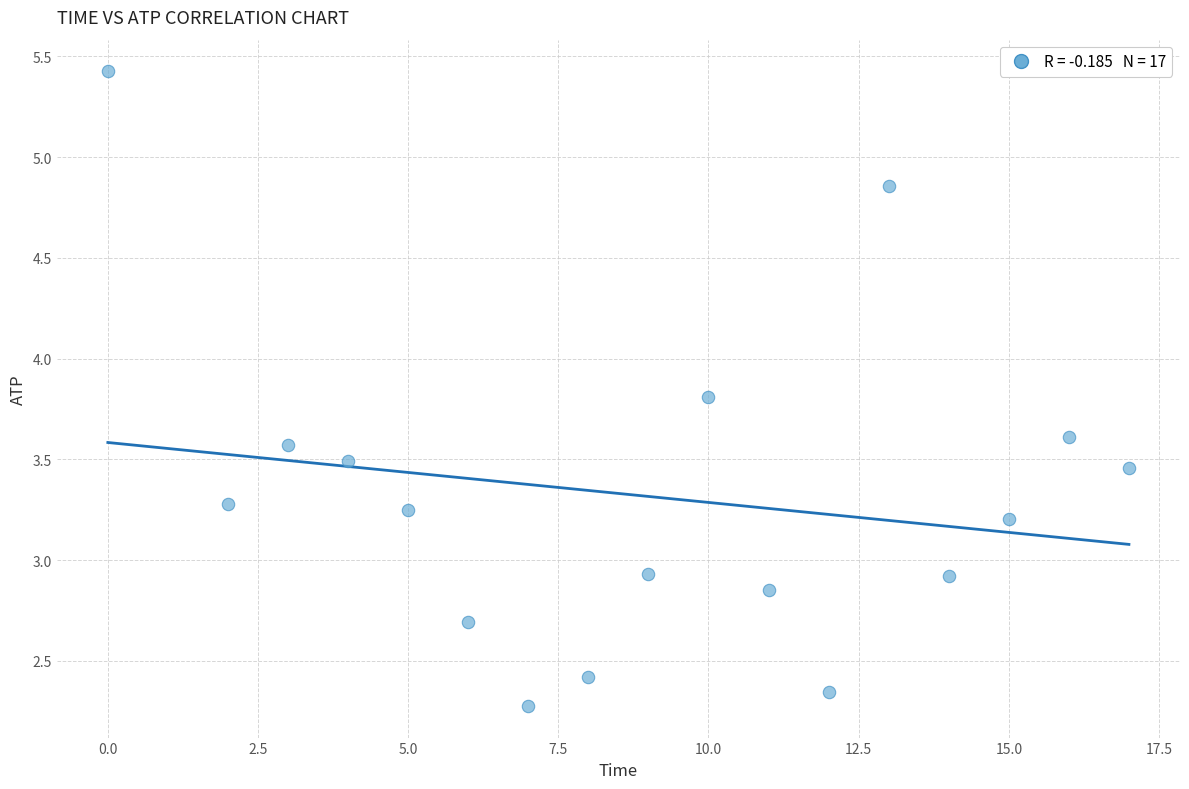

What is the range of Y values (max minus min)?

3.1